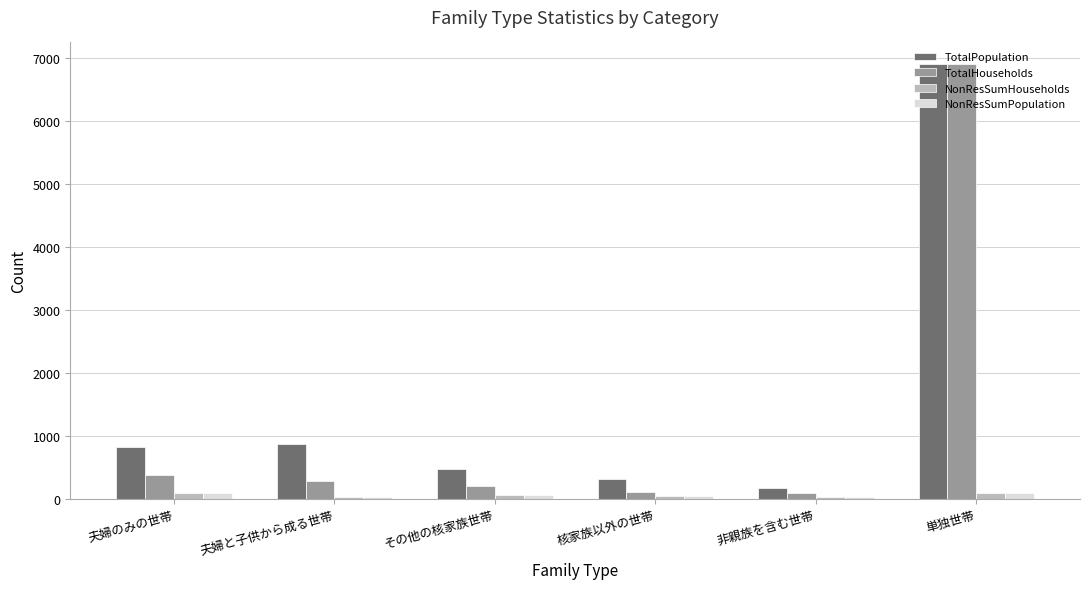

Which category has the highest value in the TotalPopulation series?

単独世帯